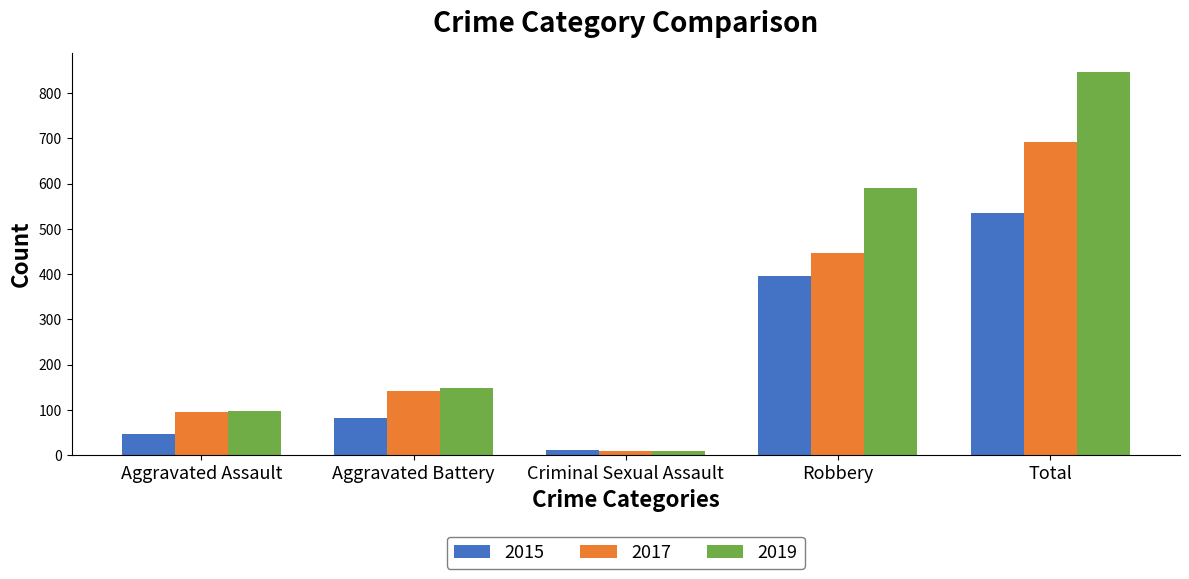

What is the total value across all series at Aggravated Assault?

239